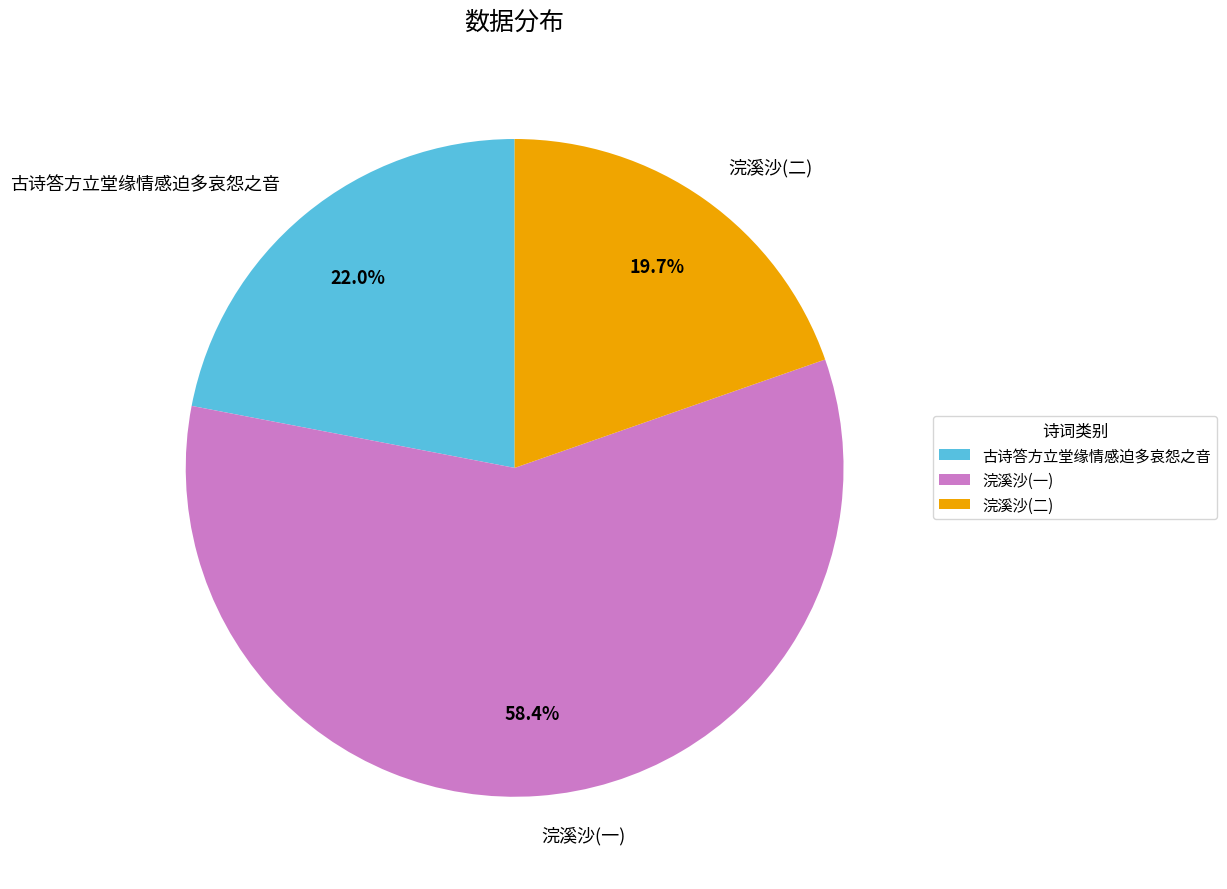

Combined, do 浣溪沙(二) and 浣溪沙(一) account for over 50%?

Yes